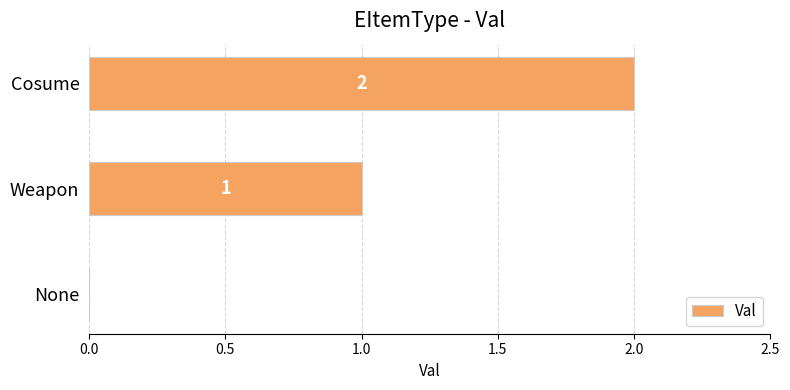

Does the chart contain stacked bars?

No